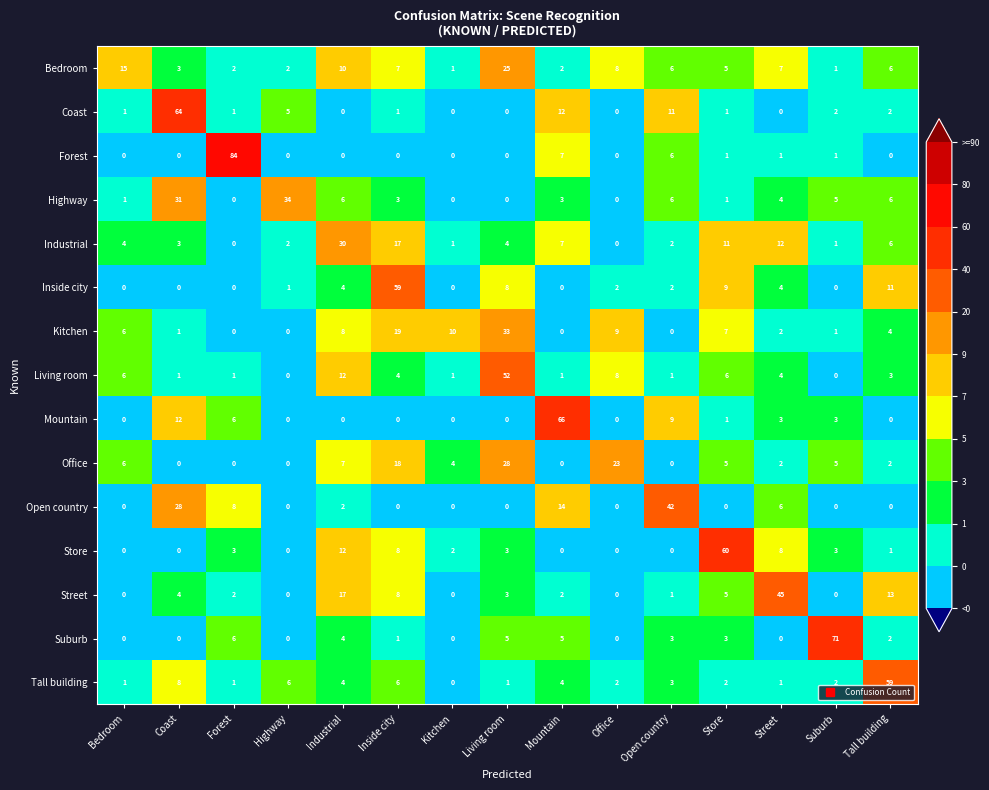

Between Coast and Kitchen, which series saw the biggest shift?

Coast